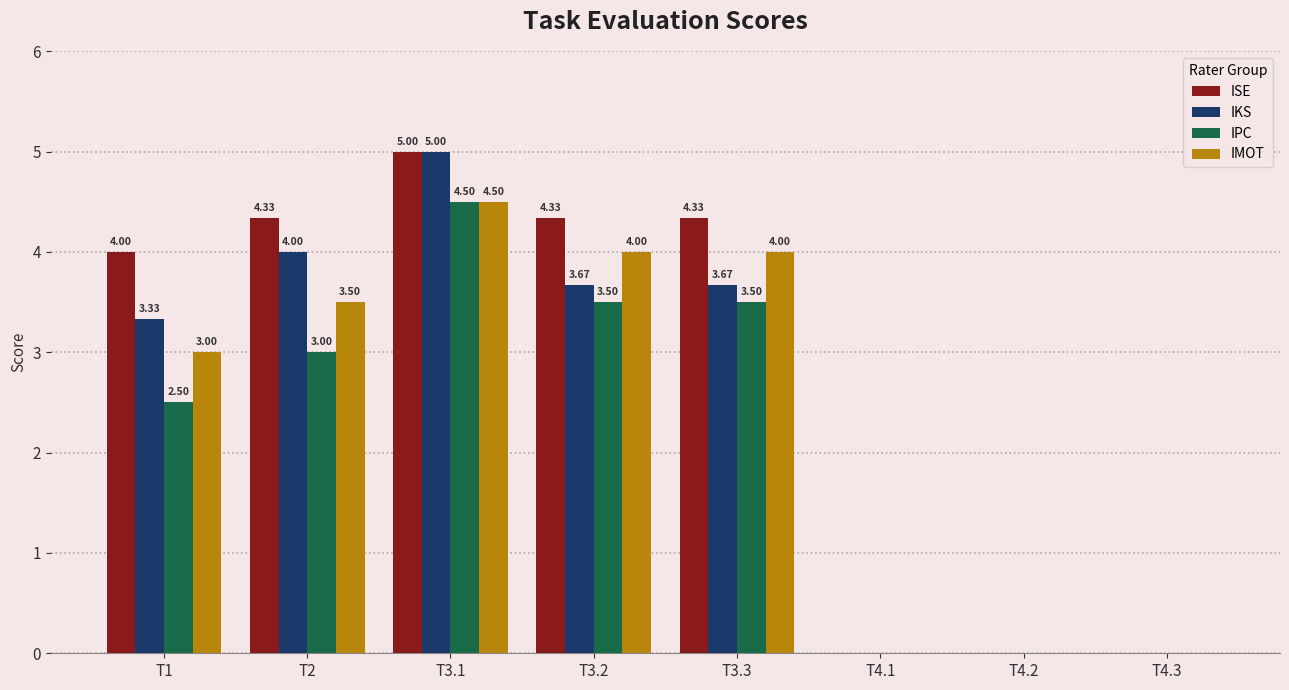

Is the value of IMOT at T3.2 greater than the value of IPC at T2?

Yes